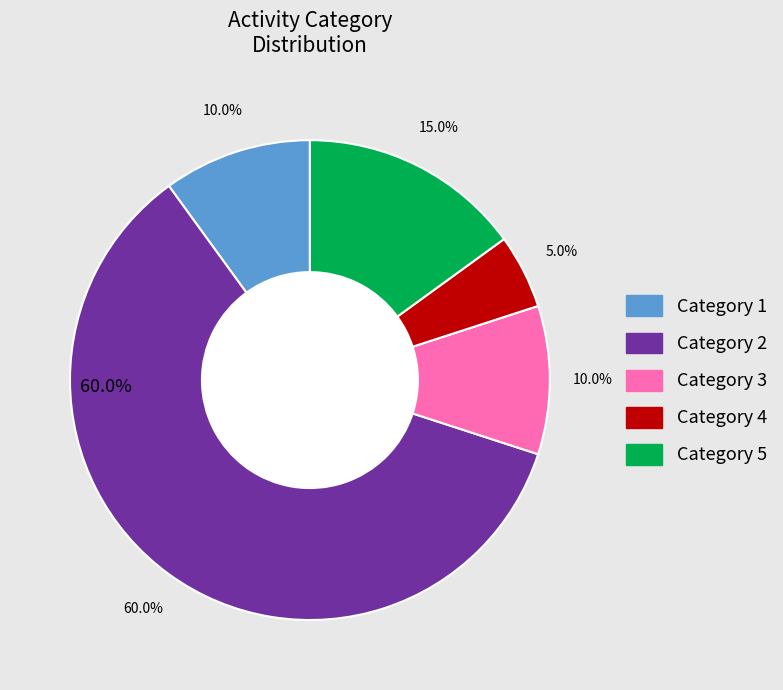

Do 1 and 5 together represent more than half of the pie?

No